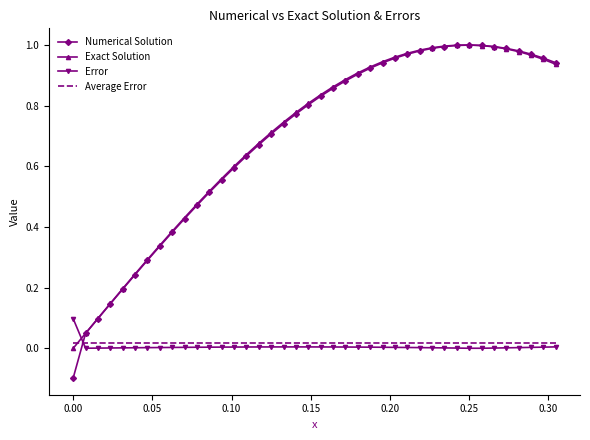

Which series has the widest spread of values?

Numerical Solution